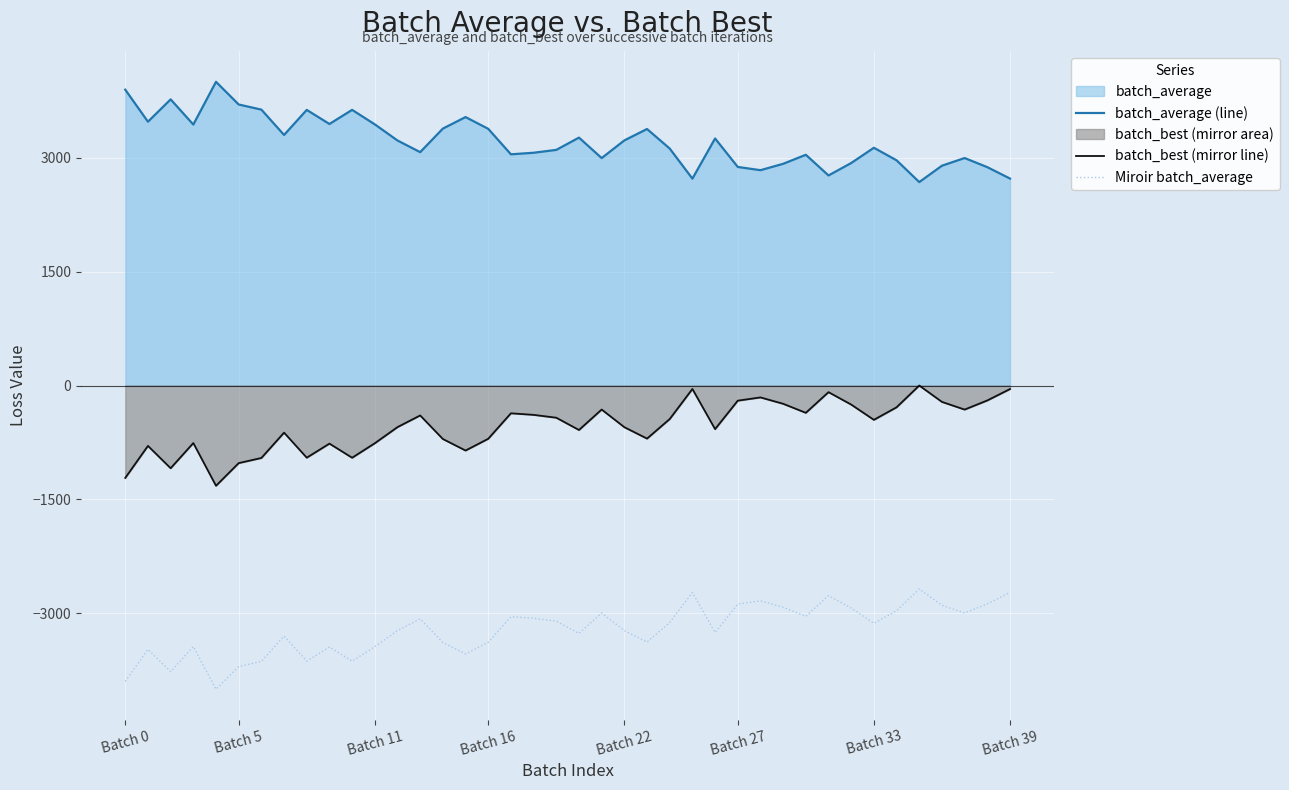

What is the average value of the Miroir batch_average series?

-3222.5